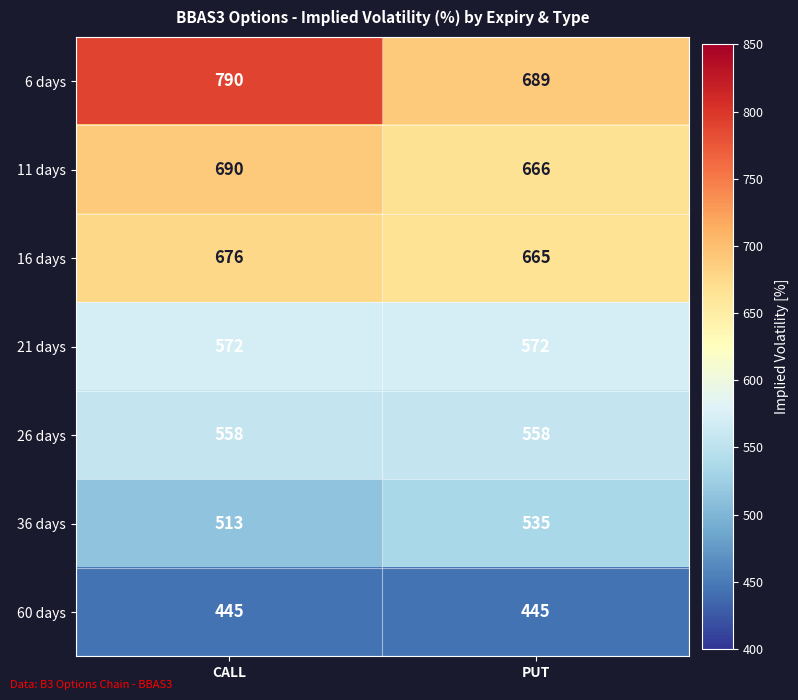

At how many categories does at least one series exceed 731?

1